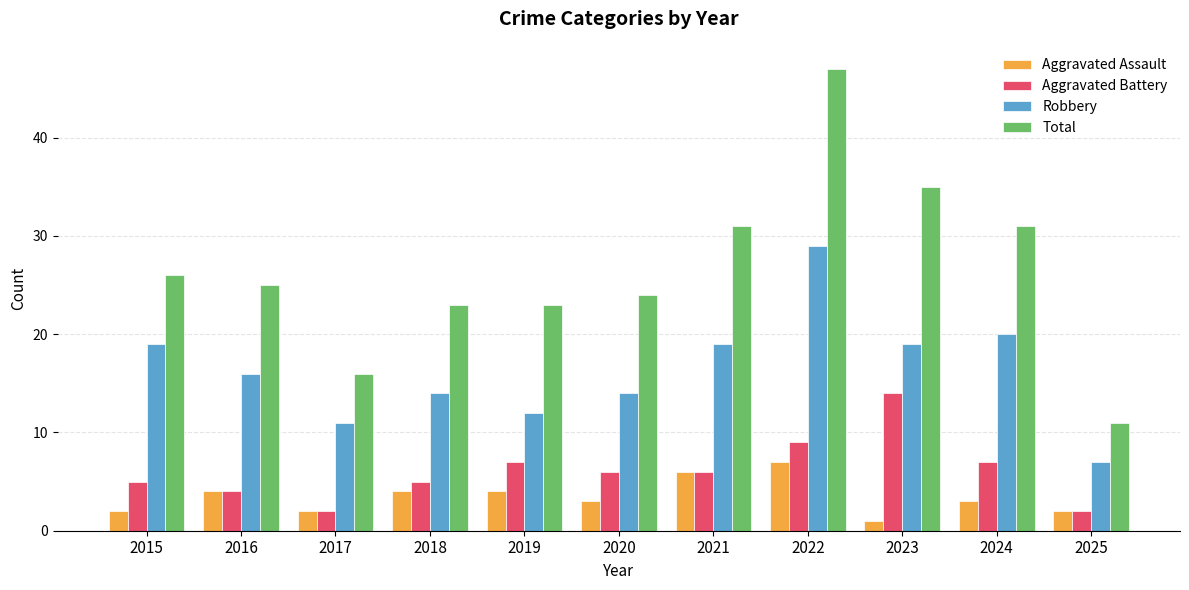

What is the sum of all Aggravated Battery values?

67